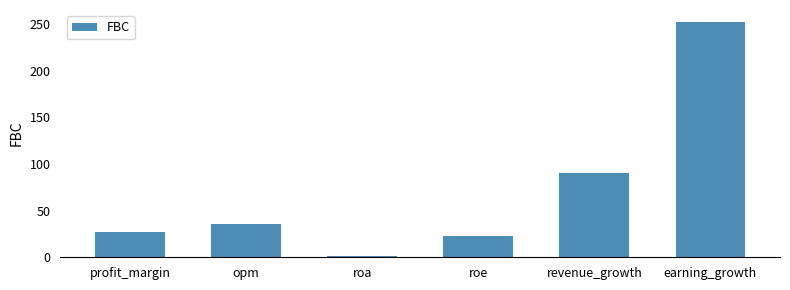

Which has a higher value, profit_margin or roa?

profit_margin